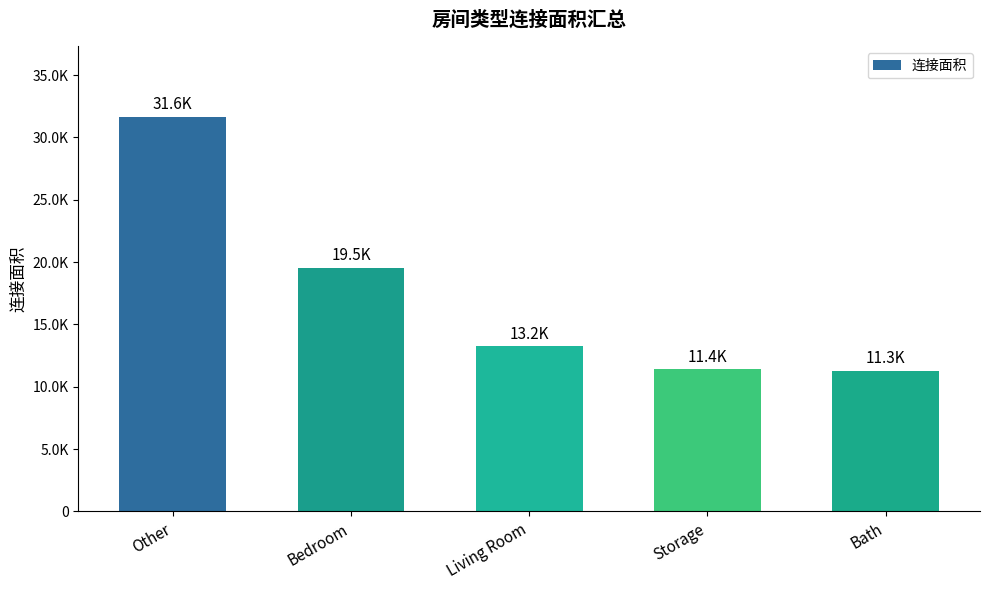

Rank the categories by value from highest to lowest.

Other, Bedroom, Living Room, Storage, Bath